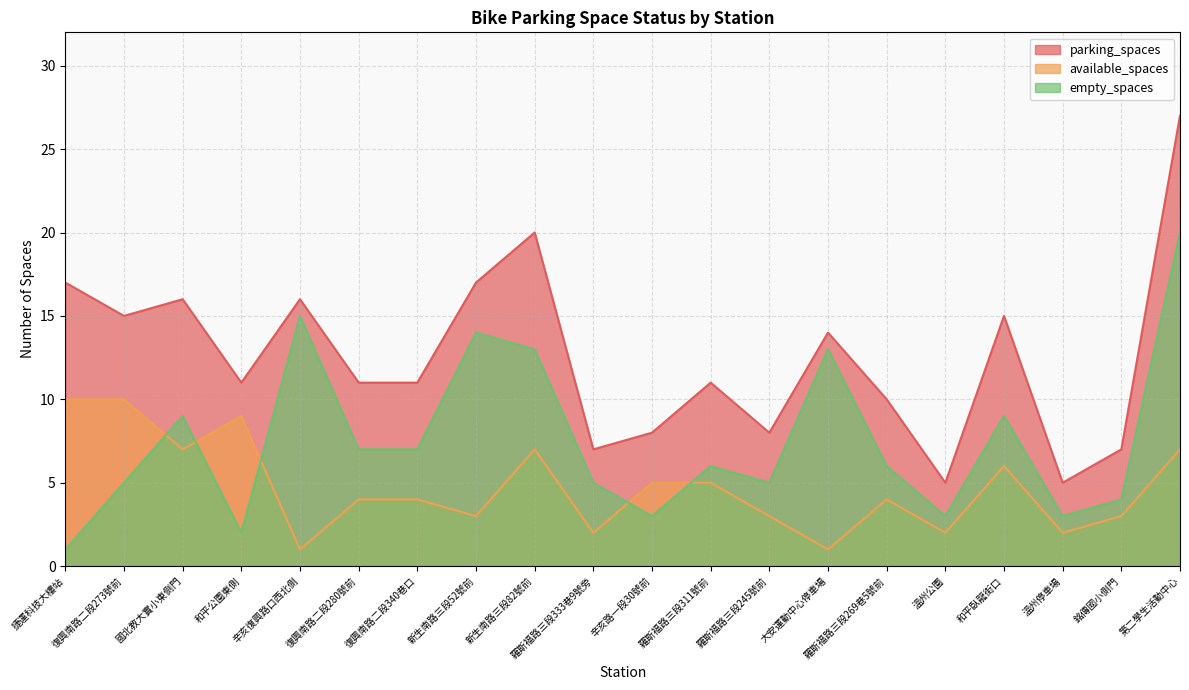

Reading left to right, transcribe all the data shown in this chart.

parking_spaces: 捷運科技大樓站=17	復興南路二段273號前=15	國北教大實小東側門=16	和平公園東側=11	辛亥復興路口西北側=16	復興南路二段280號前=11	復興南路二段340巷口=11	新生南路三段52號前=17	新生南路三段82號前=20	羅斯福路三段333巷9號旁=7	辛亥路一段30號前=8	羅斯福路三段311號前=11	羅斯福路三段245號前=8	大安運動中心停車場=14	羅斯福路三段269巷5號前=10	溫州公園=5	和平臥龍街口=15	溫州停車場=5	銘傳國小側門=7	第二學生活動中心=27
available_spaces: 捷運科技大樓站=10	復興南路二段273號前=10	國北教大實小東側門=7	和平公園東側=9	辛亥復興路口西北側=1	復興南路二段280號前=4	復興南路二段340巷口=4	新生南路三段52號前=3	新生南路三段82號前=7	羅斯福路三段333巷9號旁=2	辛亥路一段30號前=5	羅斯福路三段311號前=5	羅斯福路三段245號前=3	大安運動中心停車場=1	羅斯福路三段269巷5號前=4	溫州公園=2	和平臥龍街口=6	溫州停車場=2	銘傳國小側門=3	第二學生活動中心=7
empty_spaces: 捷運科技大樓站=1	復興南路二段273號前=5	國北教大實小東側門=9	和平公園東側=2	辛亥復興路口西北側=15	復興南路二段280號前=7	復興南路二段340巷口=7	新生南路三段52號前=14	新生南路三段82號前=13	羅斯福路三段333巷9號旁=5	辛亥路一段30號前=3	羅斯福路三段311號前=6	羅斯福路三段245號前=5	大安運動中心停車場=13	羅斯福路三段269巷5號前=6	溫州公園=3	和平臥龍街口=9	溫州停車場=3	銘傳國小側門=4	第二學生活動中心=20